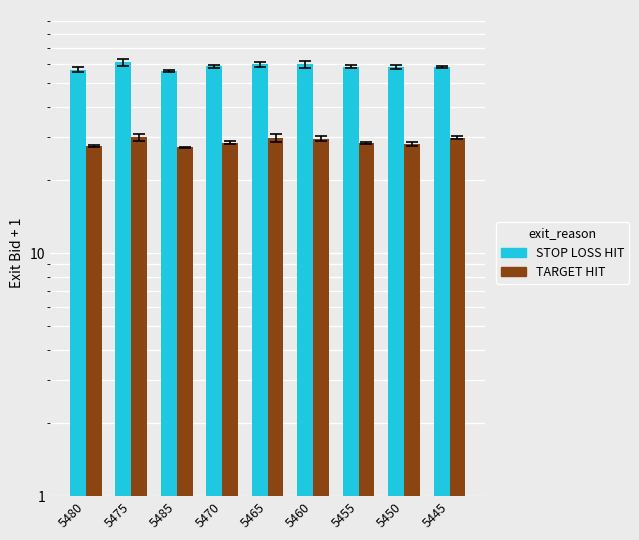

Rank the series at 5460 from highest to lowest value.

STOP LOSS HIT, TARGET HIT